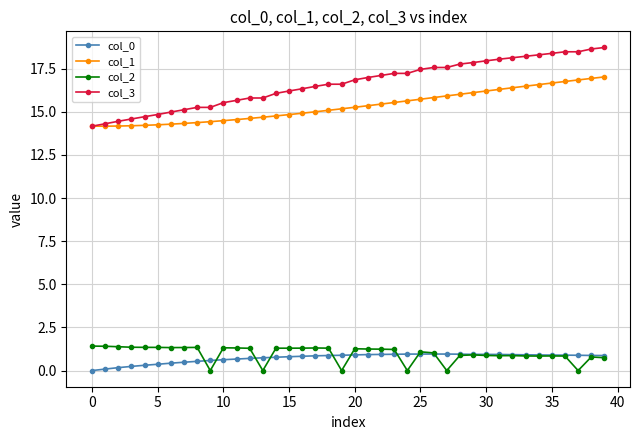

At how many categories does at least one series exceed 3?

40